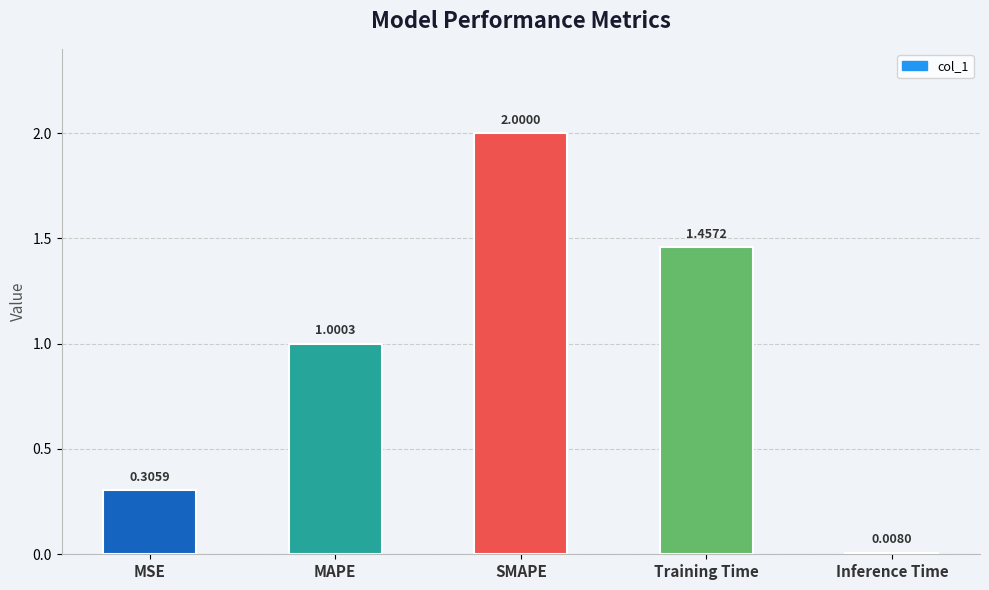

What is the difference between the values at Training Time and Inference Time?

1.4